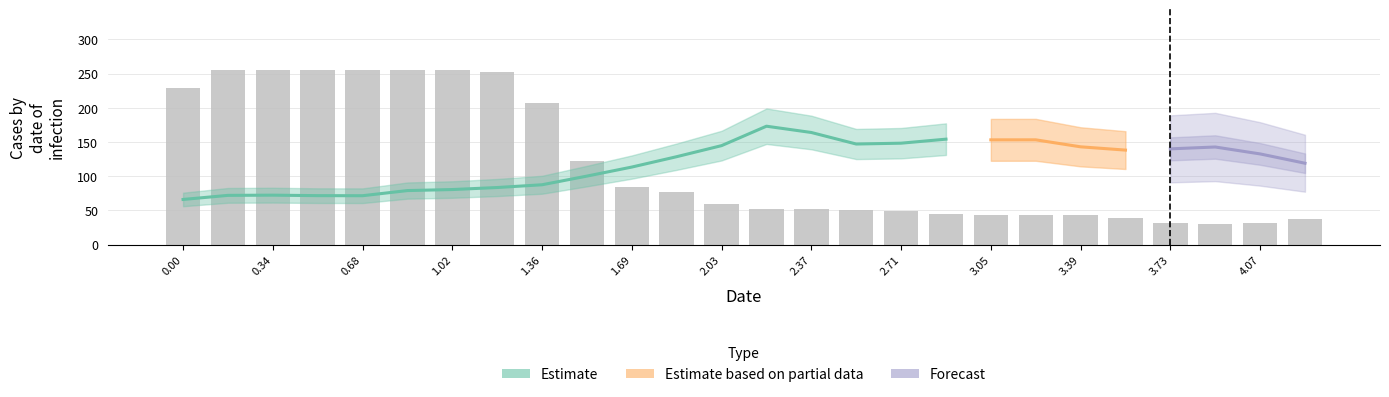

What is the maximum value for x?

4.2